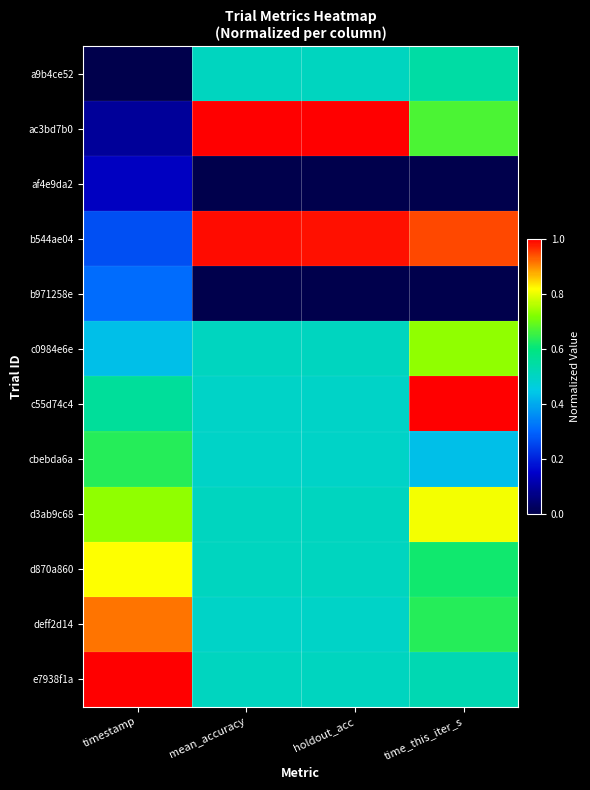

Which series has the largest range (max minus min)?

ac3bd7b0